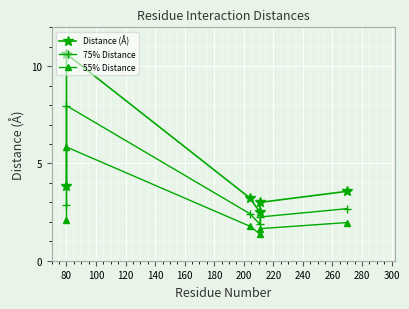

The value of Distance (Å) at 80 is 6.0. True or false?

False